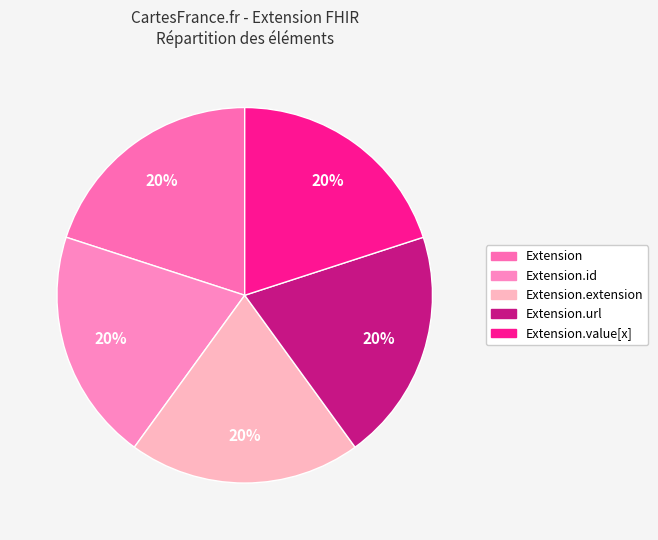

Count the number of slices in the pie.

5